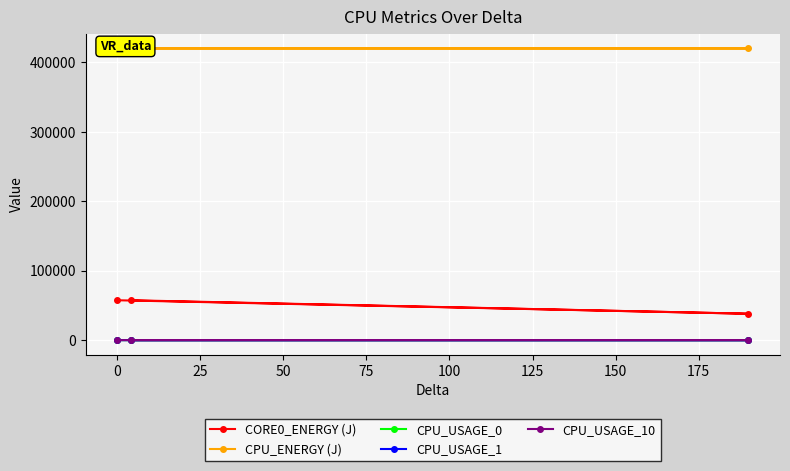

True or false: CORE0_ENERGY (J) has a value of 33048.5 at 0.

False